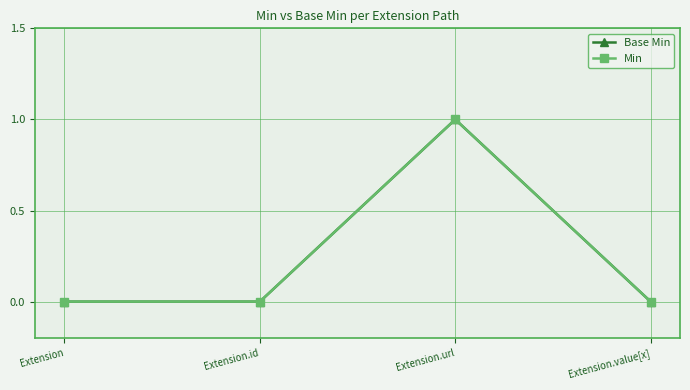

Reading right to left, what are all the values shown in this chart?

Base Min: Extension.value[x]=0	Extension.url=1	Extension.id=0	Extension=0
Min: Extension.value[x]=0	Extension.url=1	Extension.id=0	Extension=0